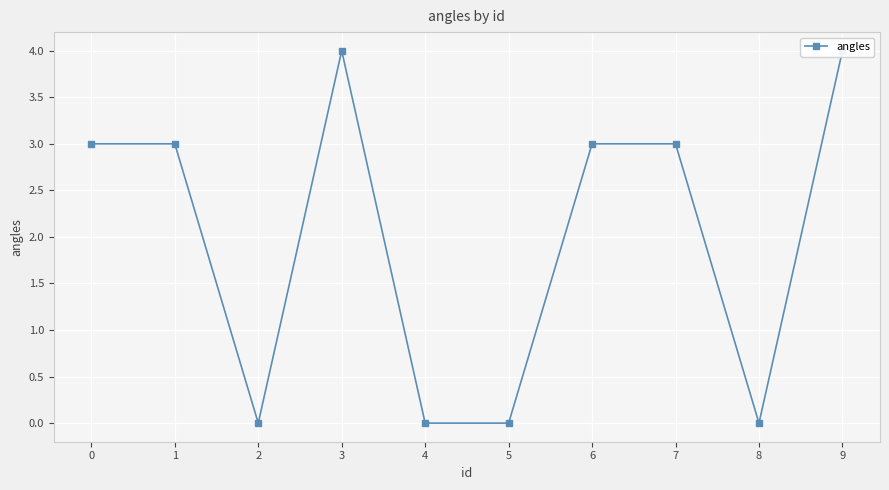

Reading right to left, list all the values displayed in this chart.

9=4	8=0	7=3	6=3	5=0	4=0	3=4	2=0	1=3	0=3